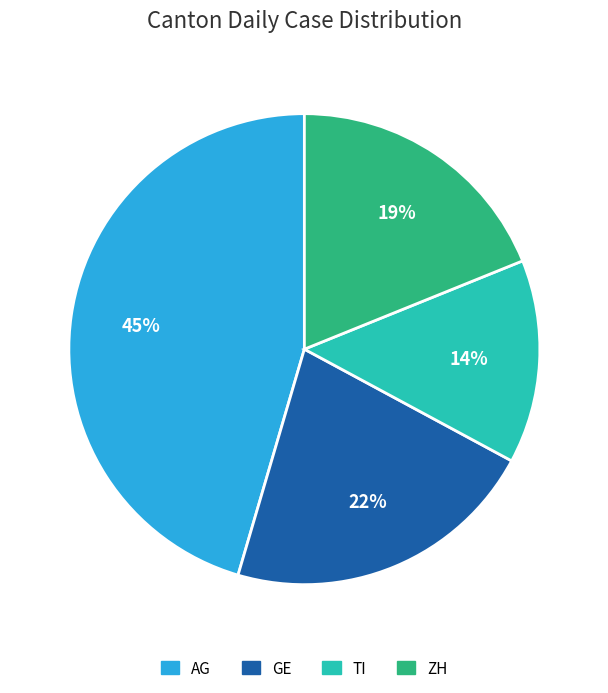

Which category has the biggest portion of the pie?

AG